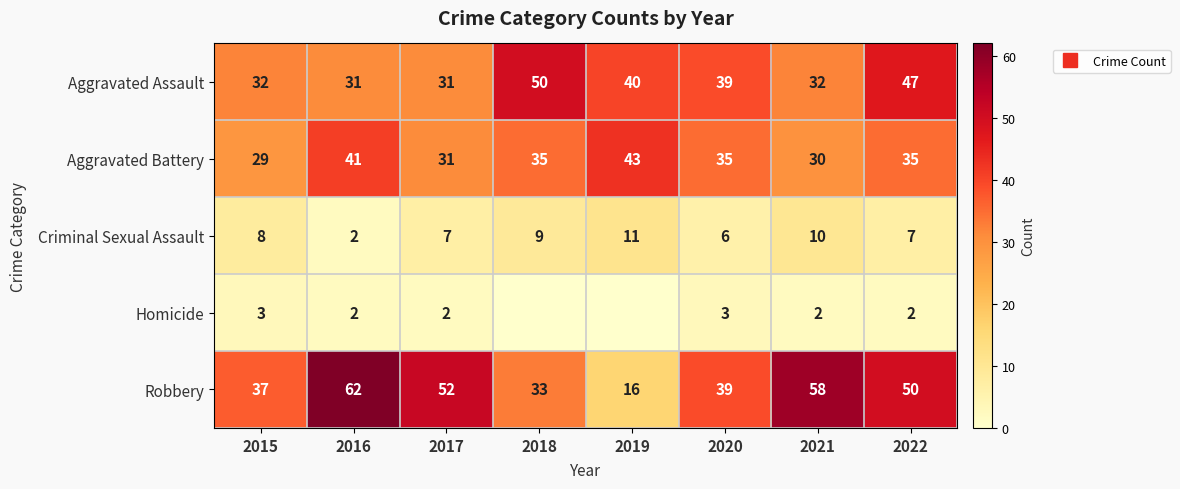

Read the Homicide value at 2021.

2